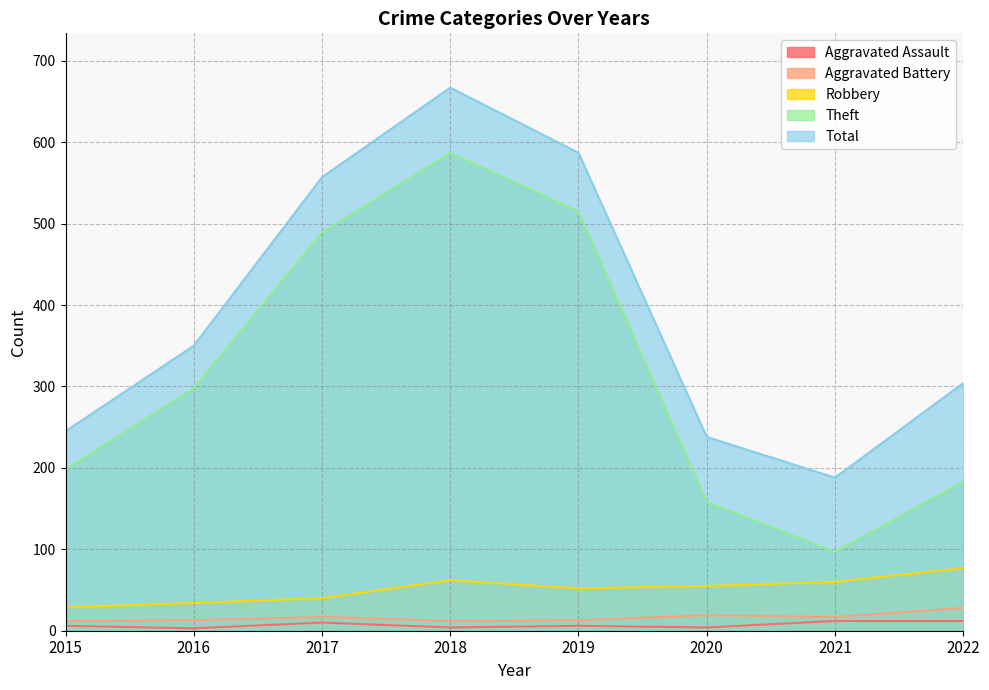

How many lines are shown in the chart?

5